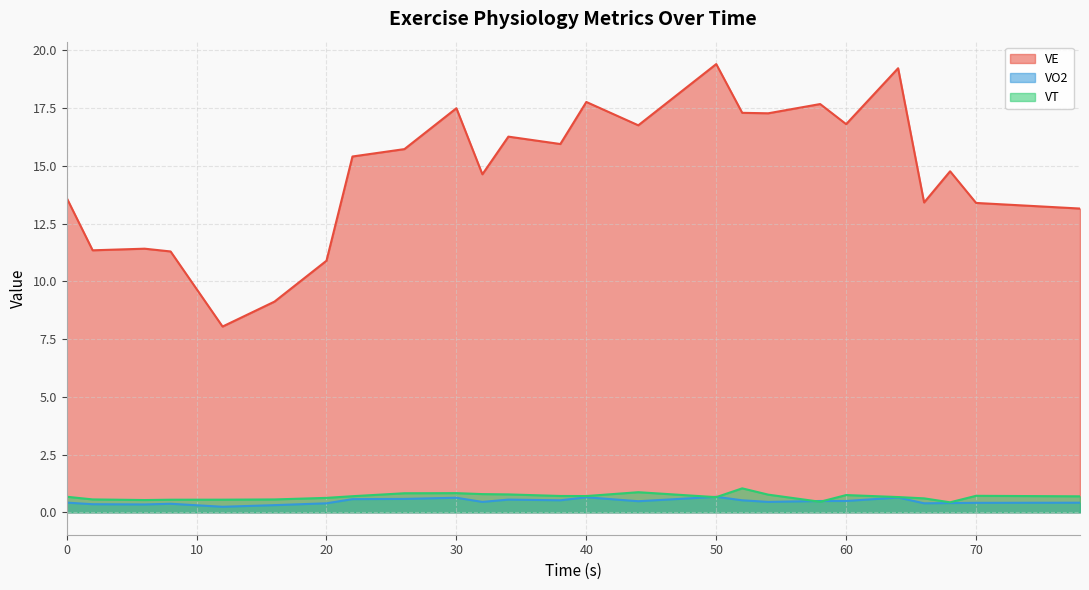

What is the smallest value displayed?

0.2